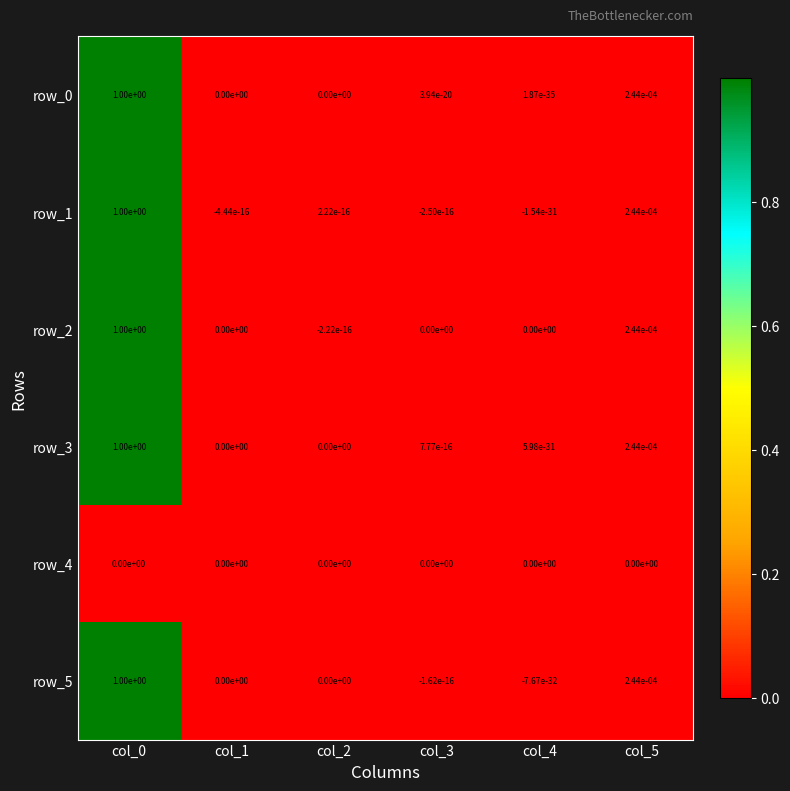

True or false: row_5 has a value of -0.6 at col_1.

False